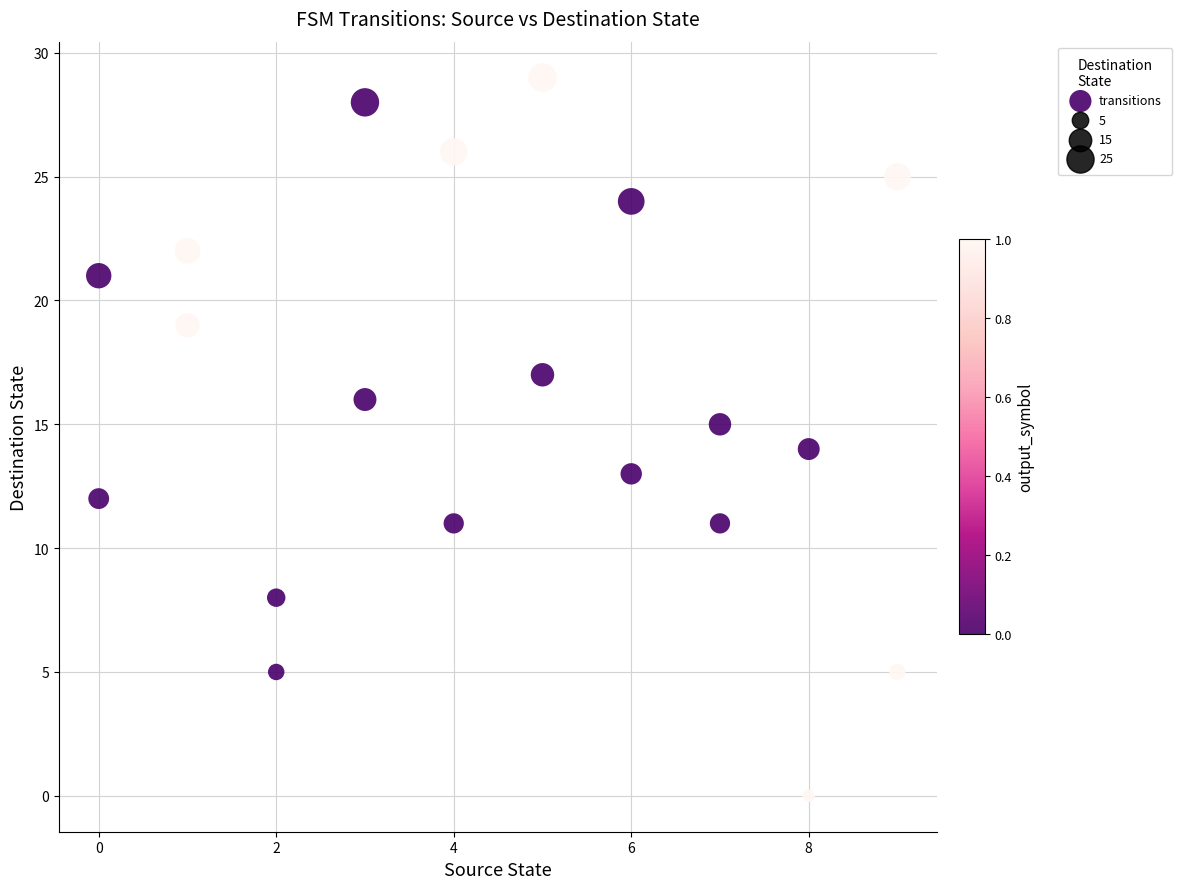

What is the range of X values (max minus min)?

9